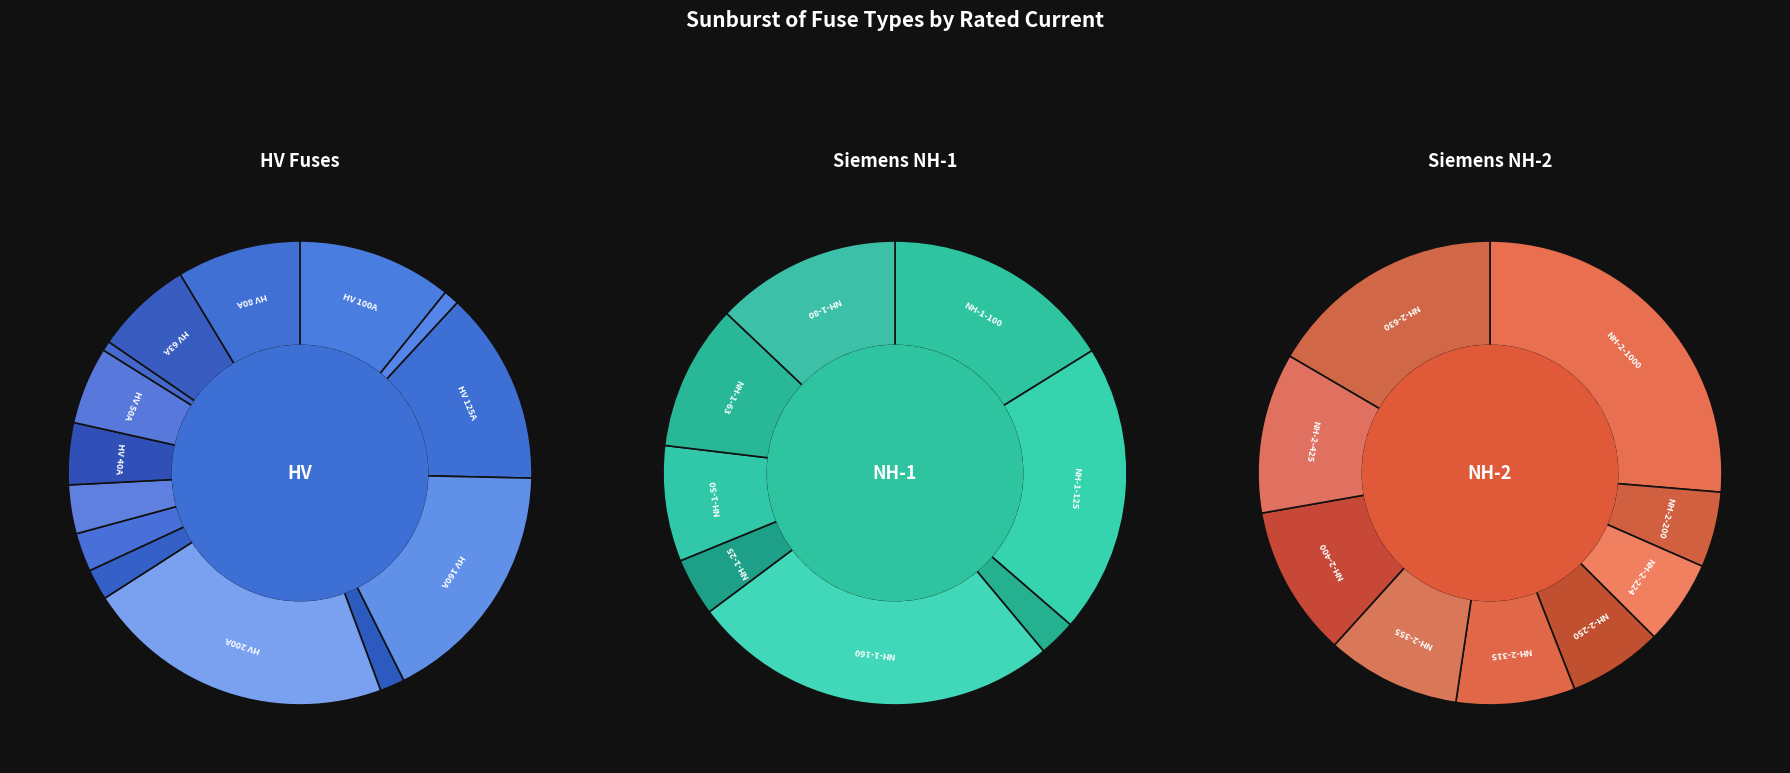

Does any single category account for the majority?

No